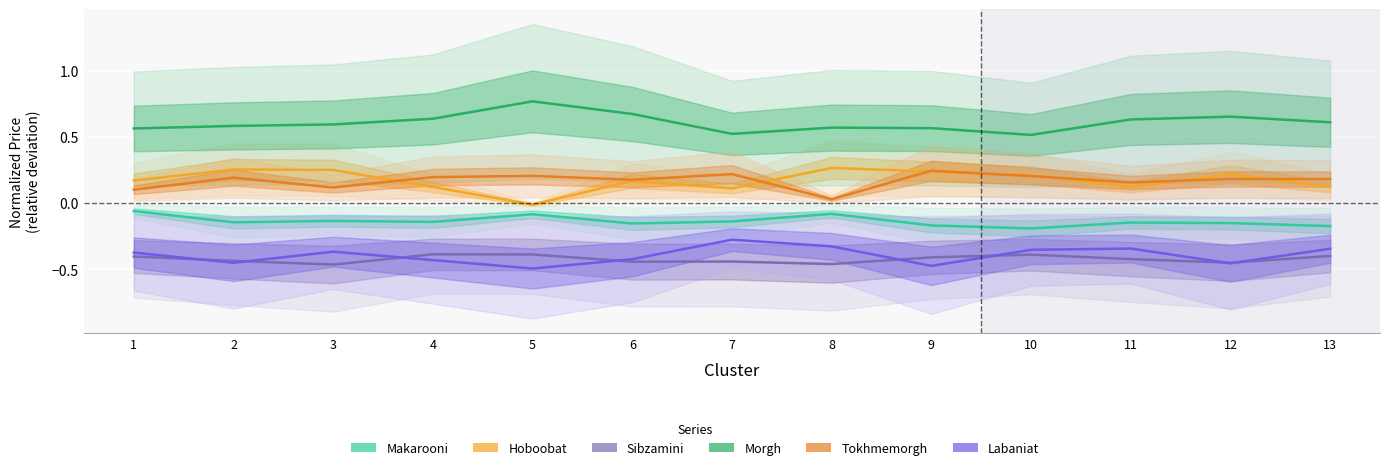

How many Tokhmemorgh_Price values are between 0 and 1?

13